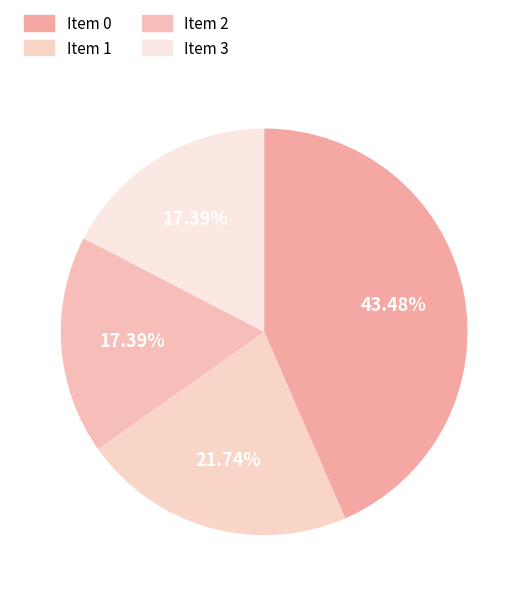

Do Item 2 and Item 1 together represent more than half of the pie?

No